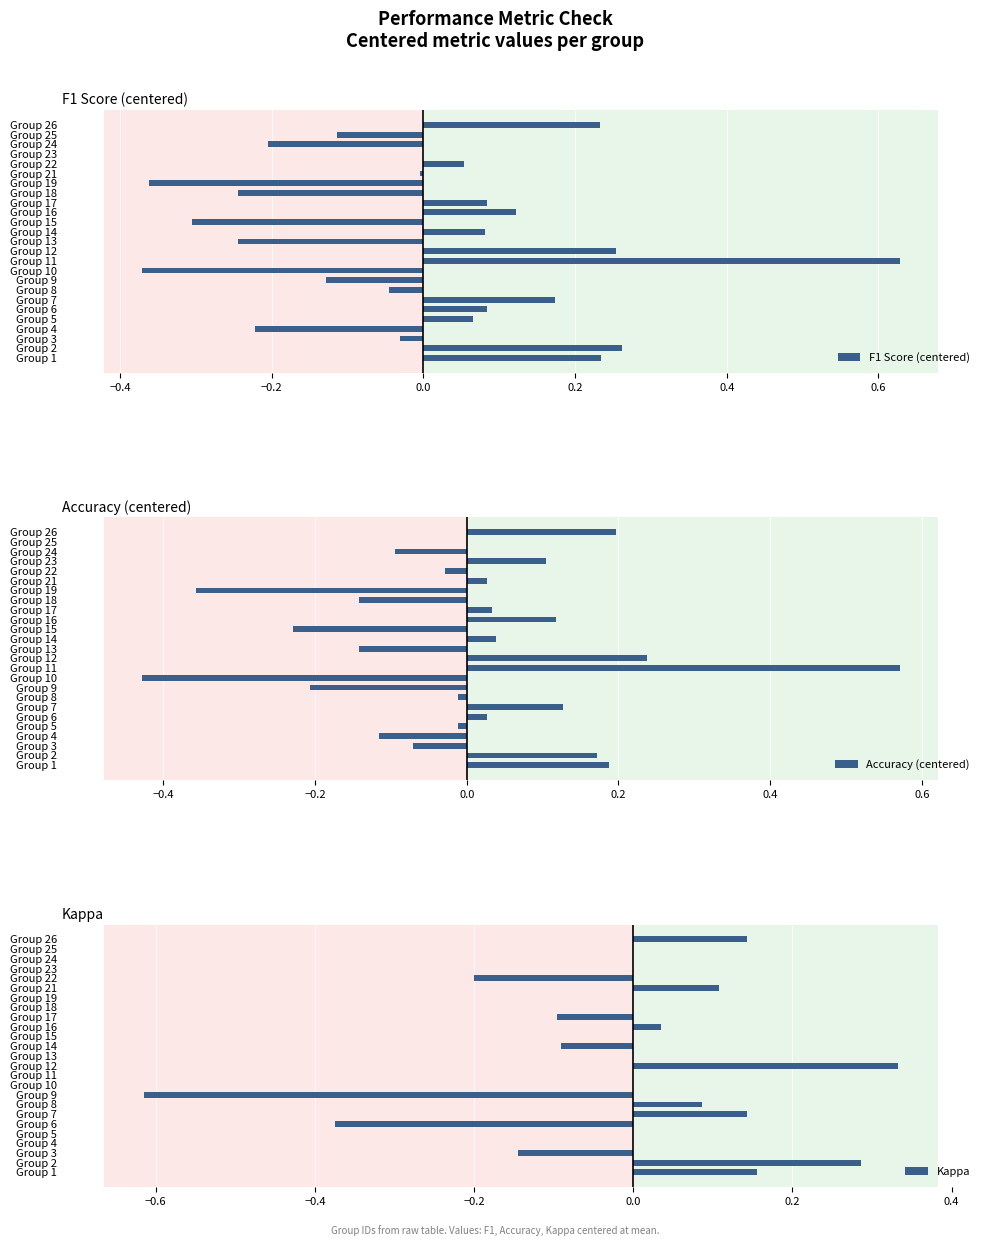

True or false: Accuracy (centered) has a value of 0.0 at Group 25.

True